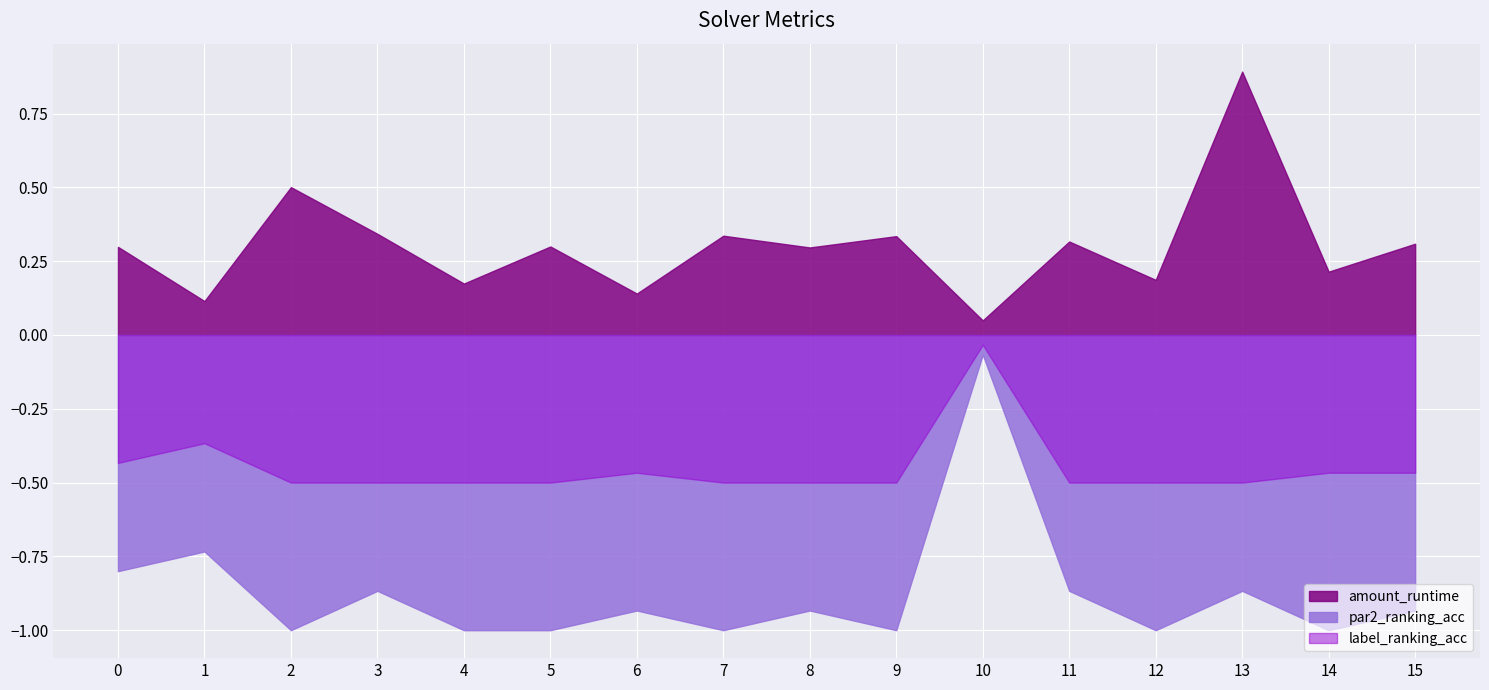

The par2_ranking_acc series shows -1.0 at 12. True or false?

True